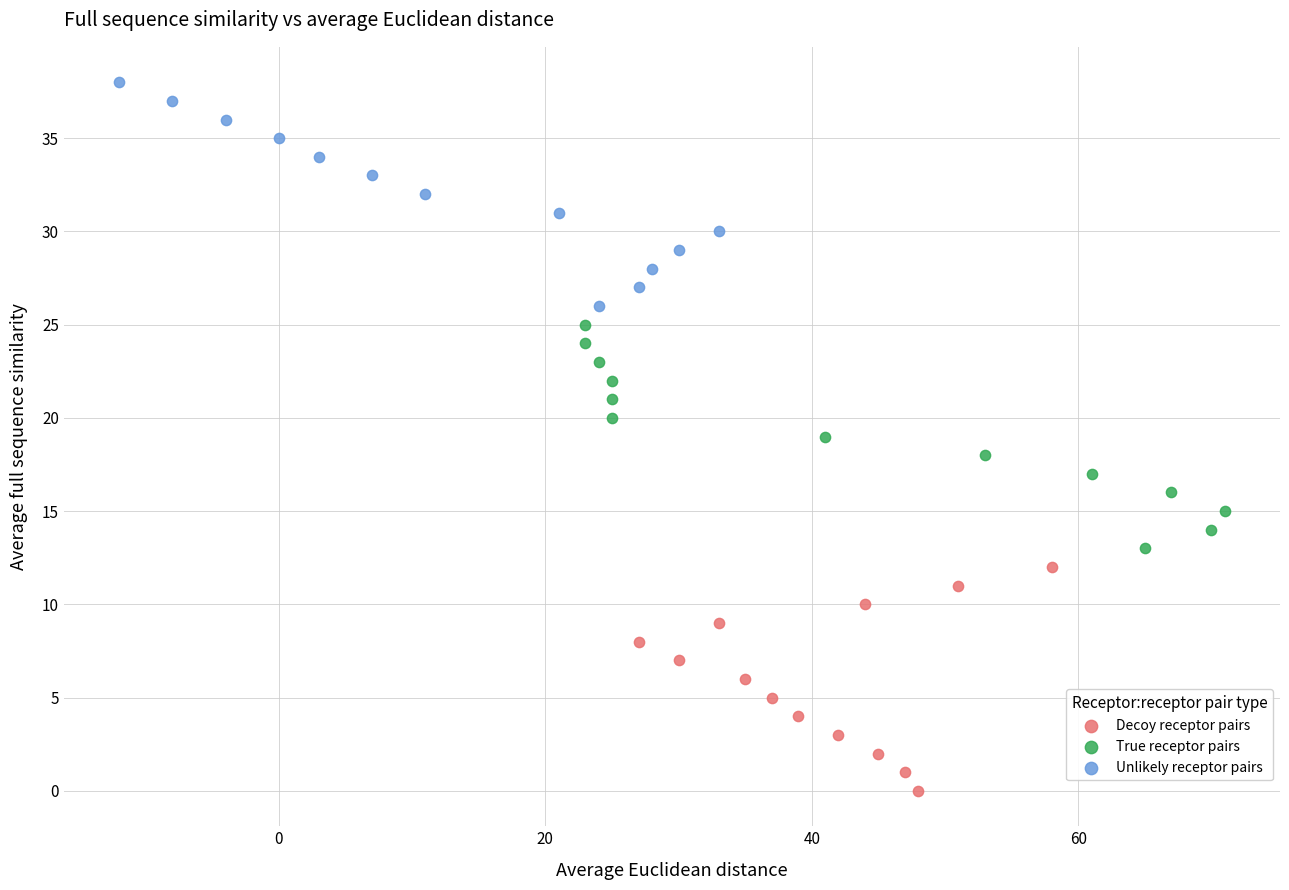

What are all the series names shown in the legend?

Decoy receptor pairs, True receptor pairs, Unlikely receptor pairs